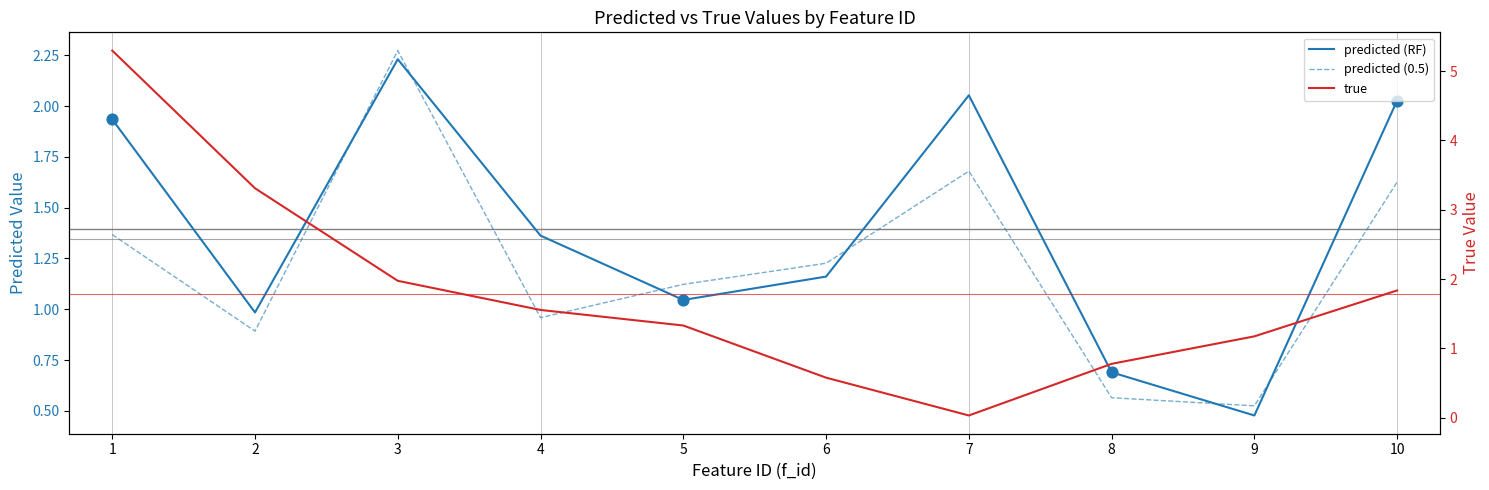

Which series has the largest total across all categories?

true